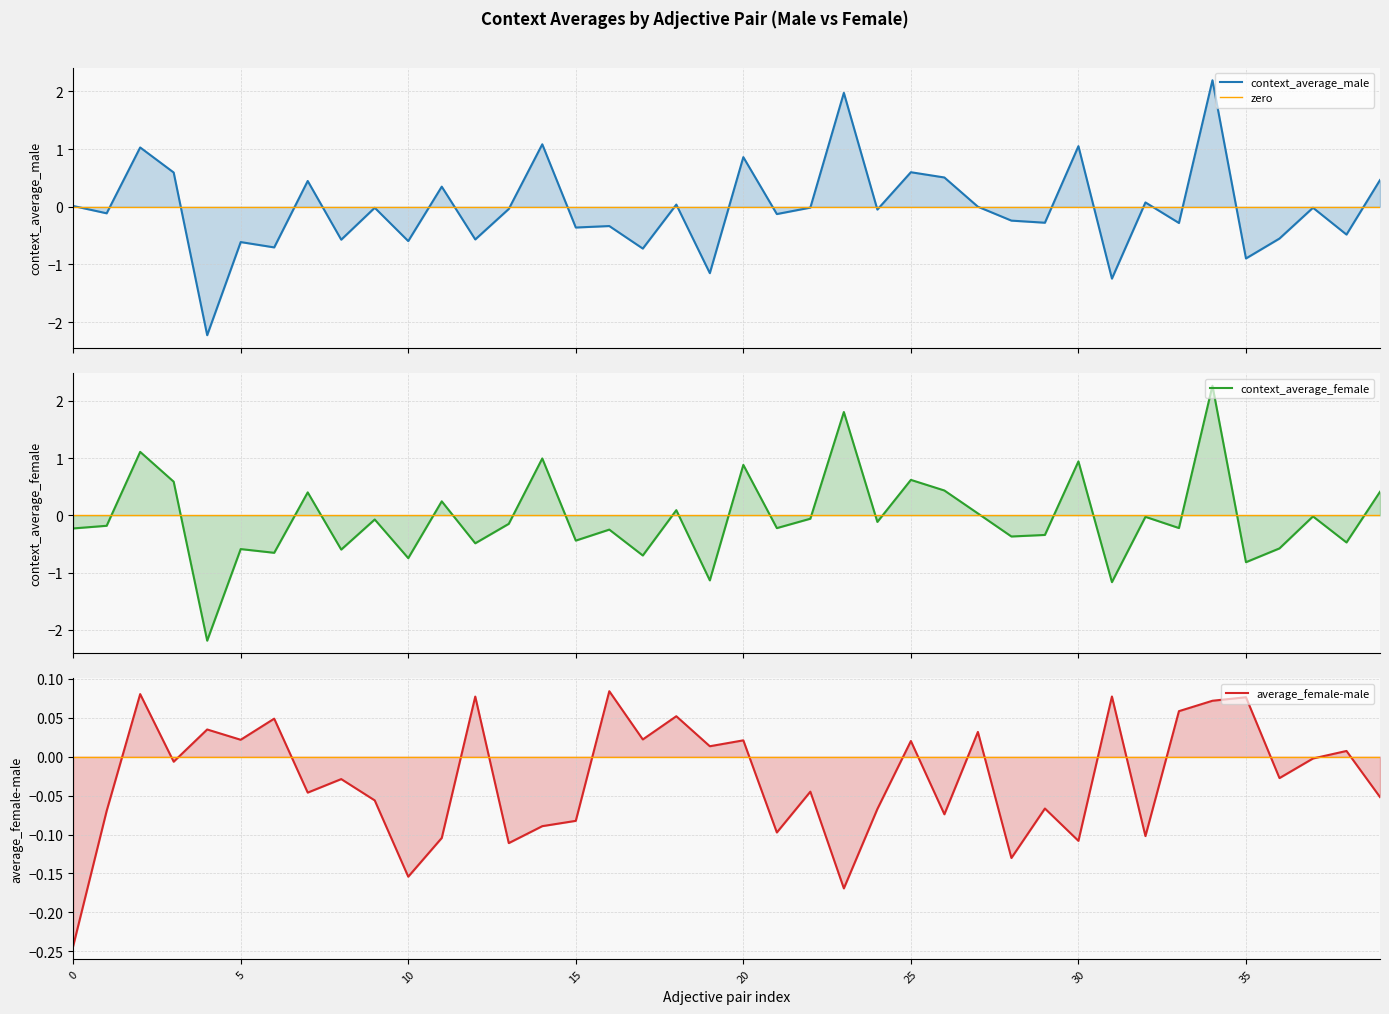

Which series ends up on top after the final intersection of context_average_male and context_average_female?

context_average_male